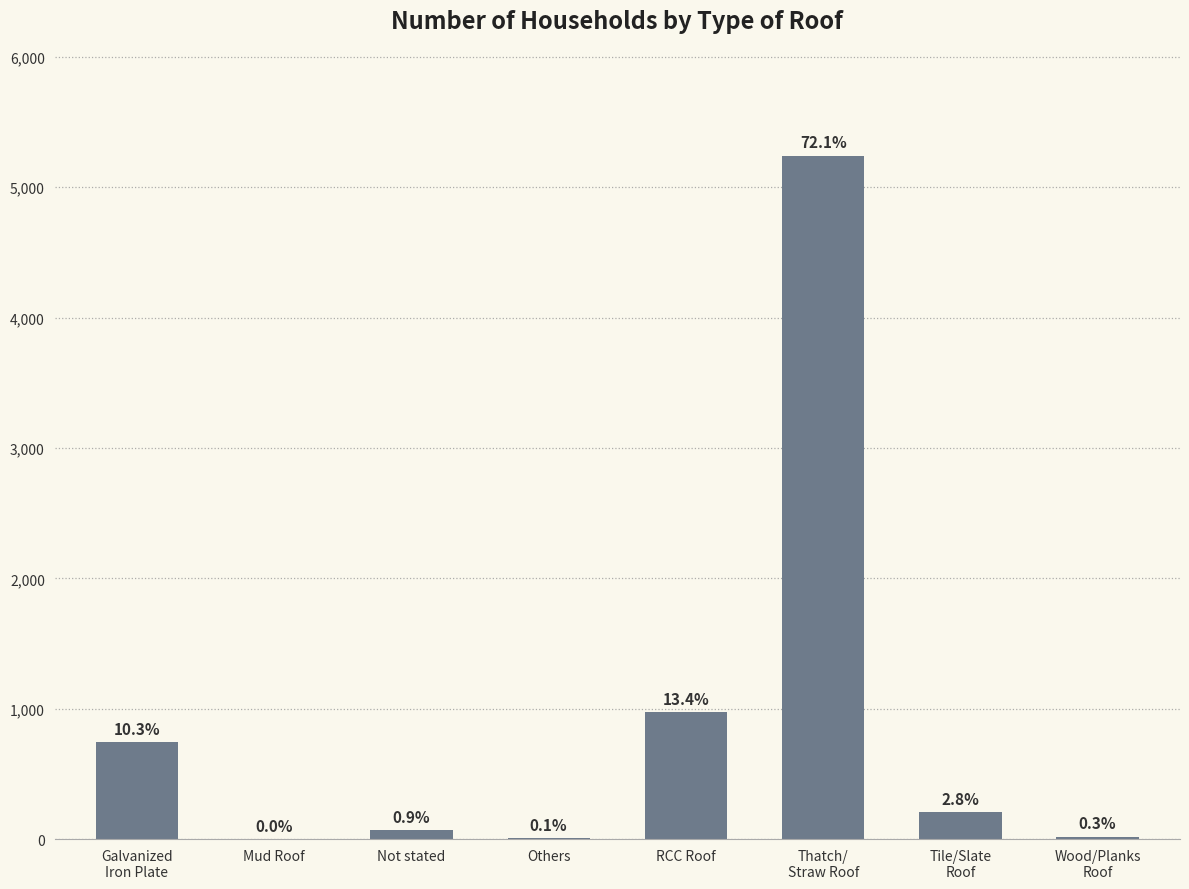

True or false: the data shows 207 at Tile/Slate
Roof.

True